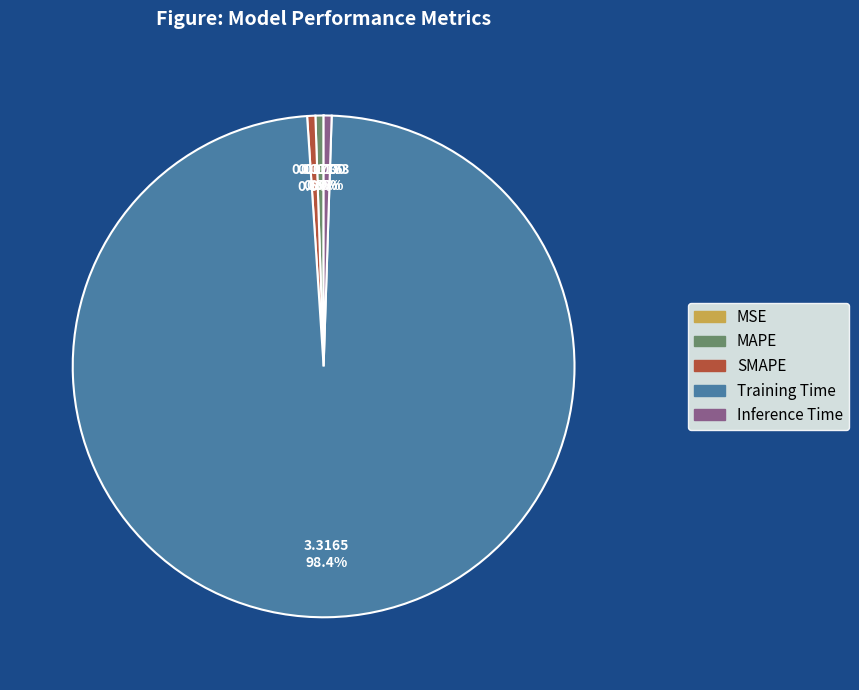

Which category has the biggest portion of the pie?

Training Time